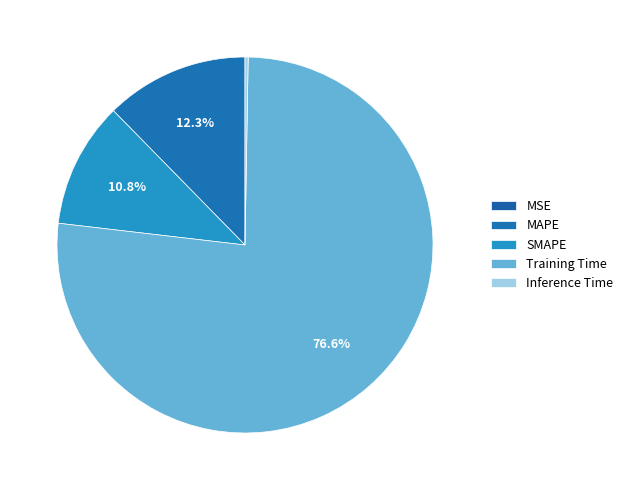

Which slice represents more than half of the pie?

Training Time